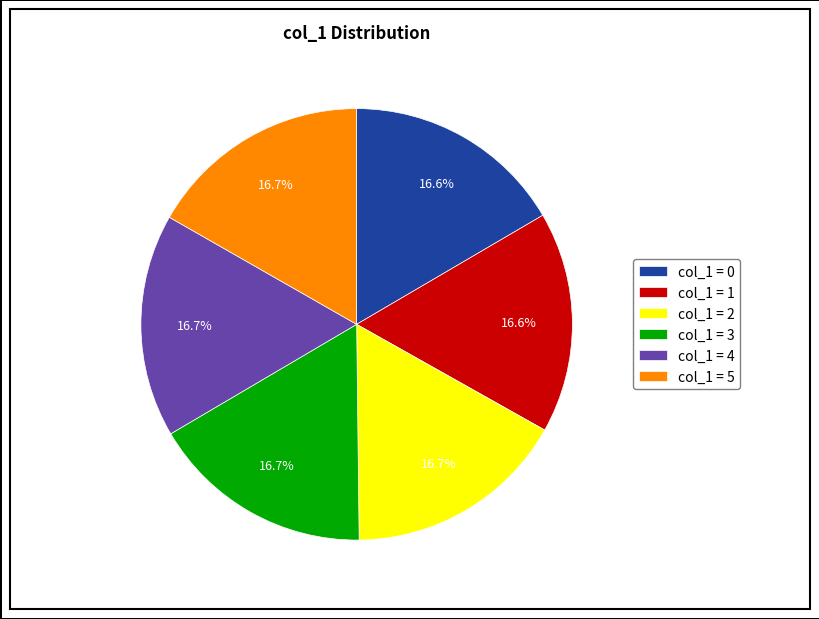

Does any single category account for the majority?

No